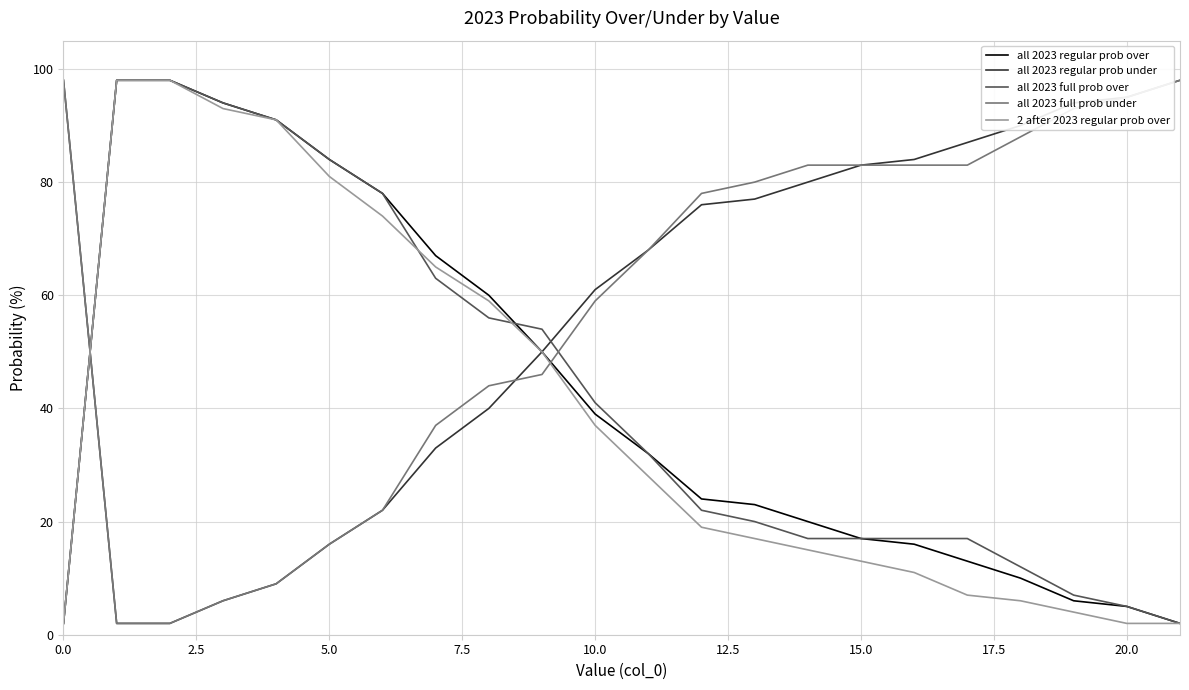

How many values in the 2 after 2023 regular prob over series are below 28?

11